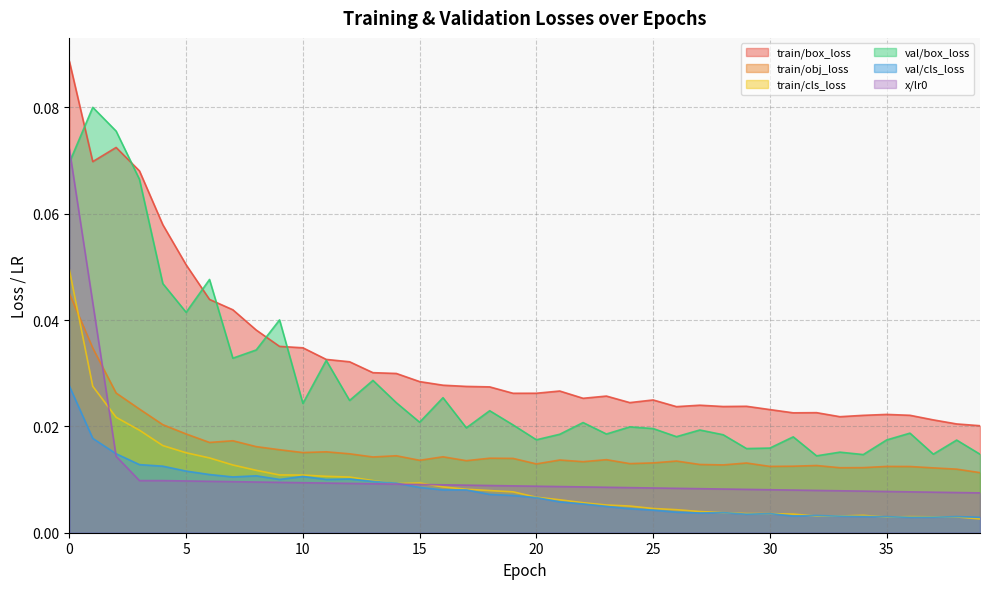

The val/cls_loss series shows 0.0 at 32. True or false?

False